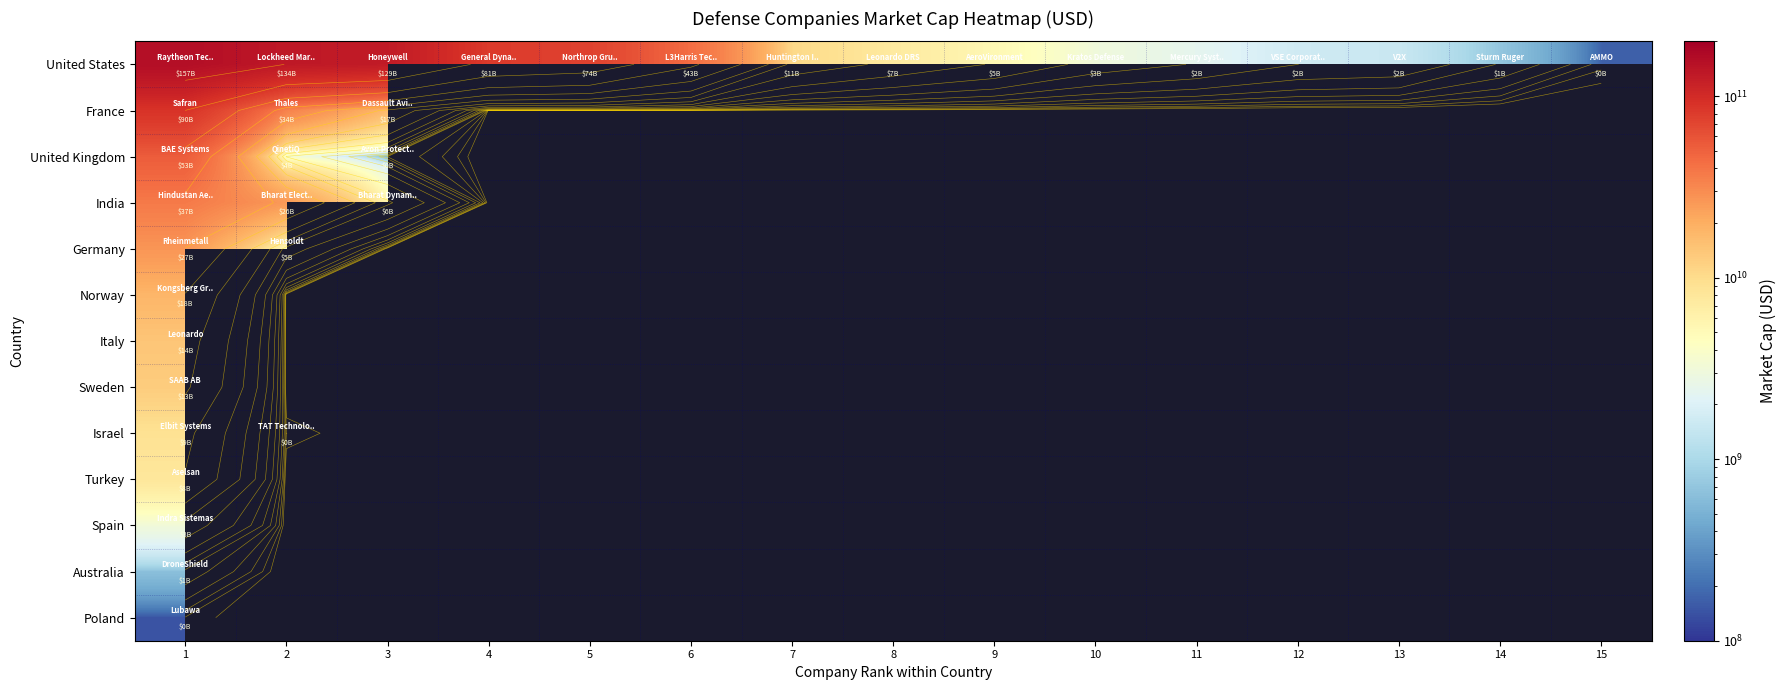

At how many categories does at least one series exceed 11224783827?

6